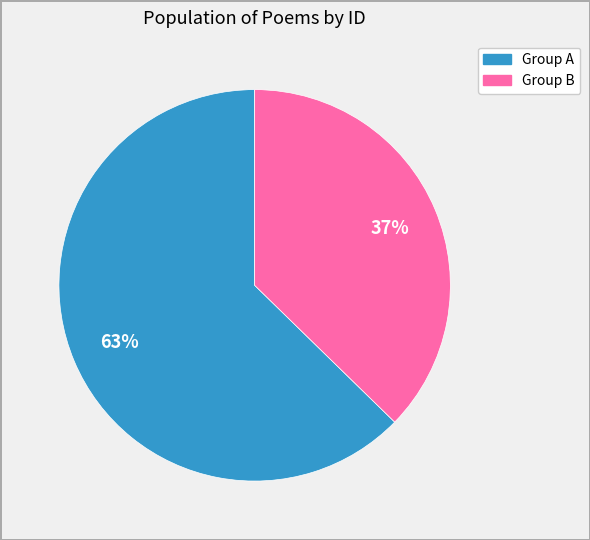

Is there a majority slice in this chart?

Yes